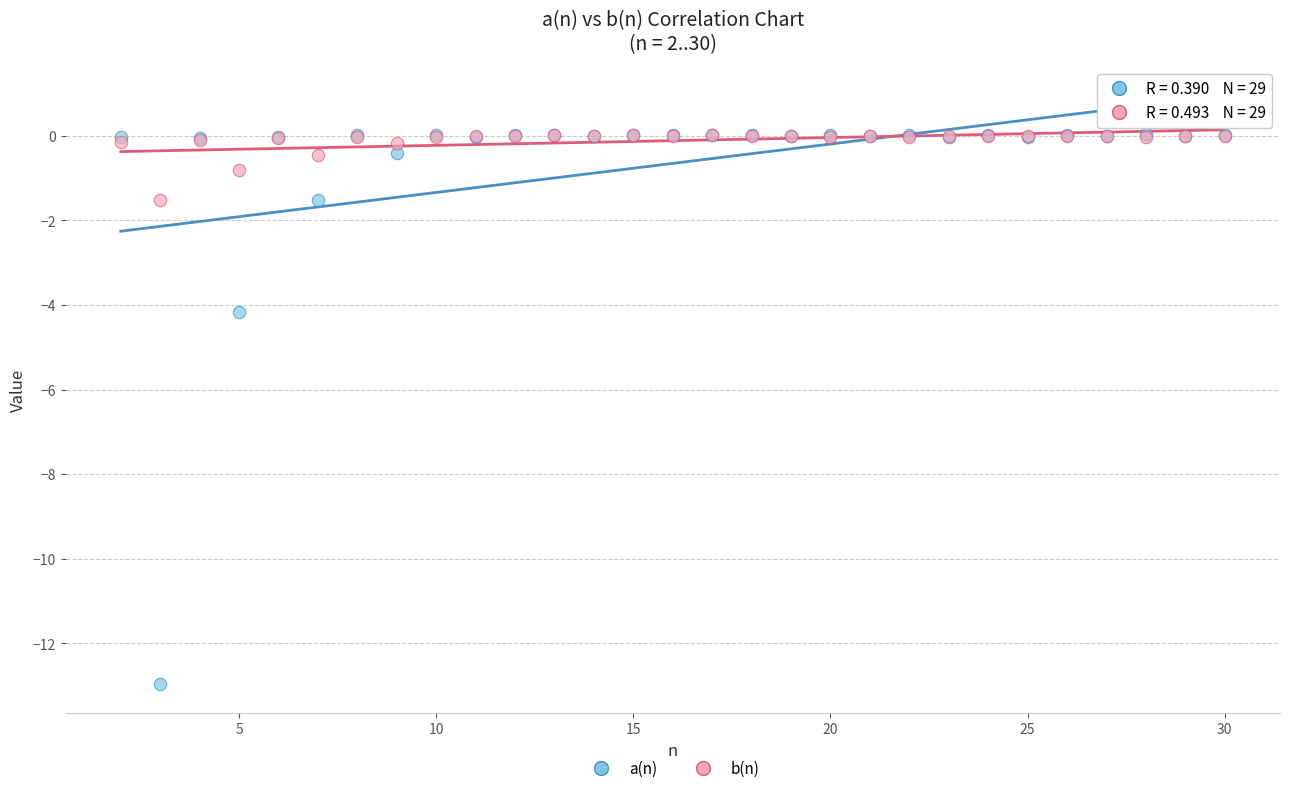

Which series has the widest spread of Y values?

a(n)